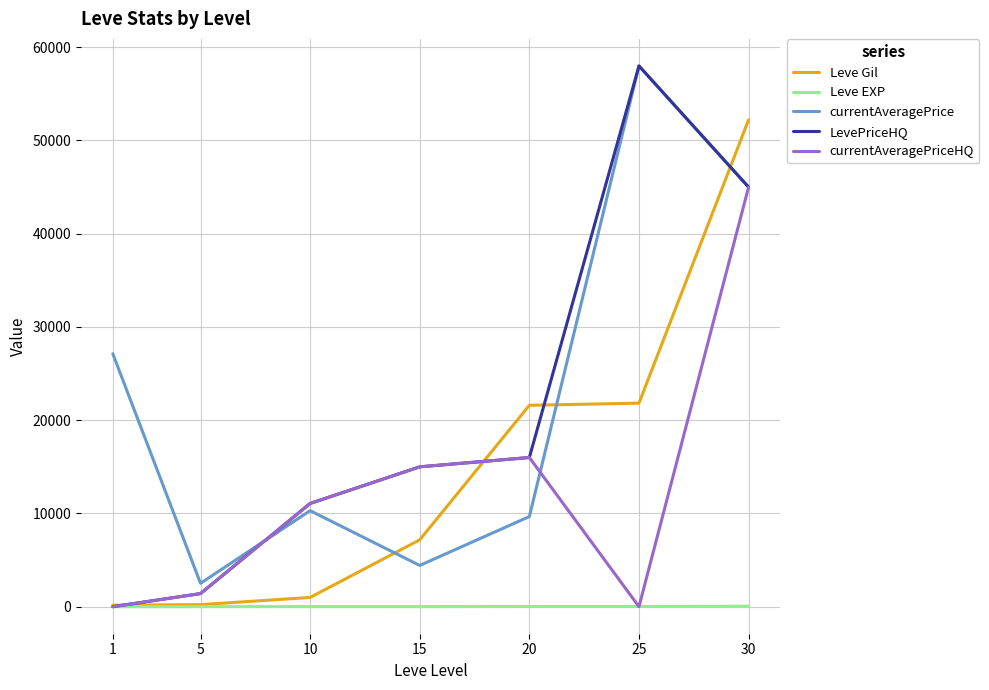

Which category has the highest value across all series?

25